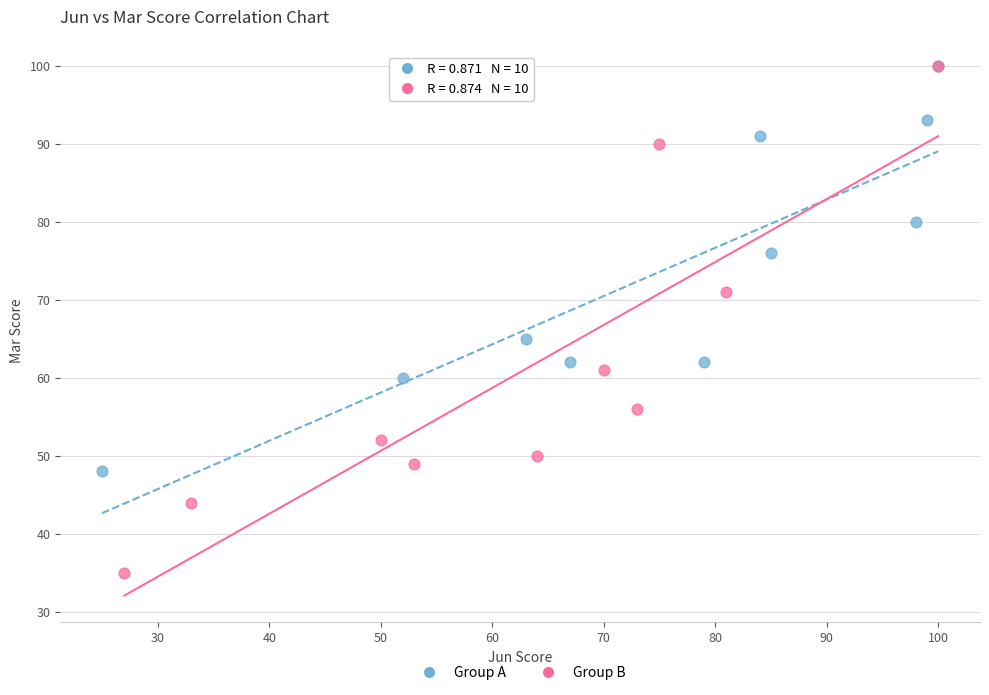

Which series has the largest Y range (max minus min)?

Group B